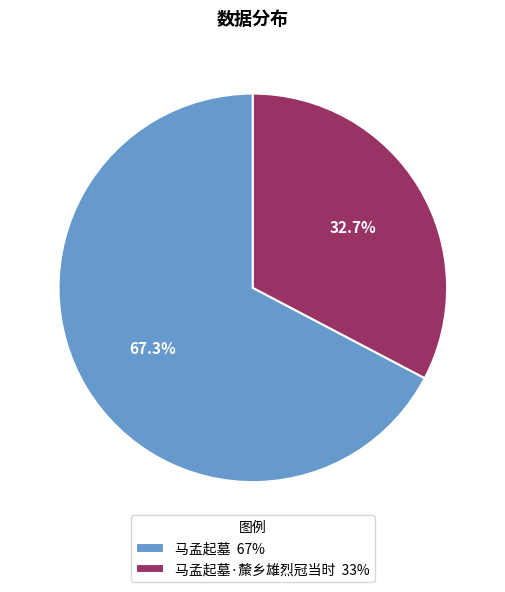

Which slice is the smallest?

马孟起墓·斄乡雄烈冠当时 33%